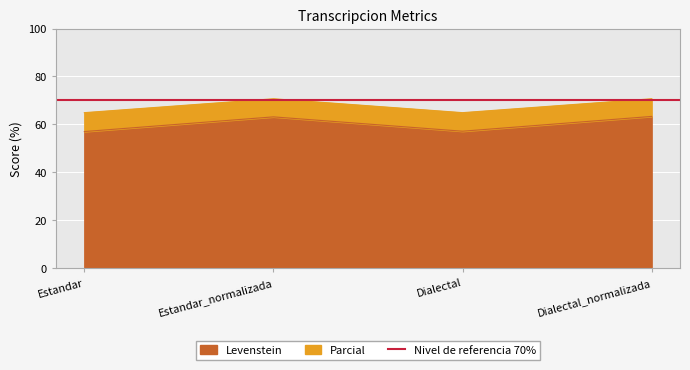

What is the difference between the highest and lowest values at Dialectal_normalizada?

7.4